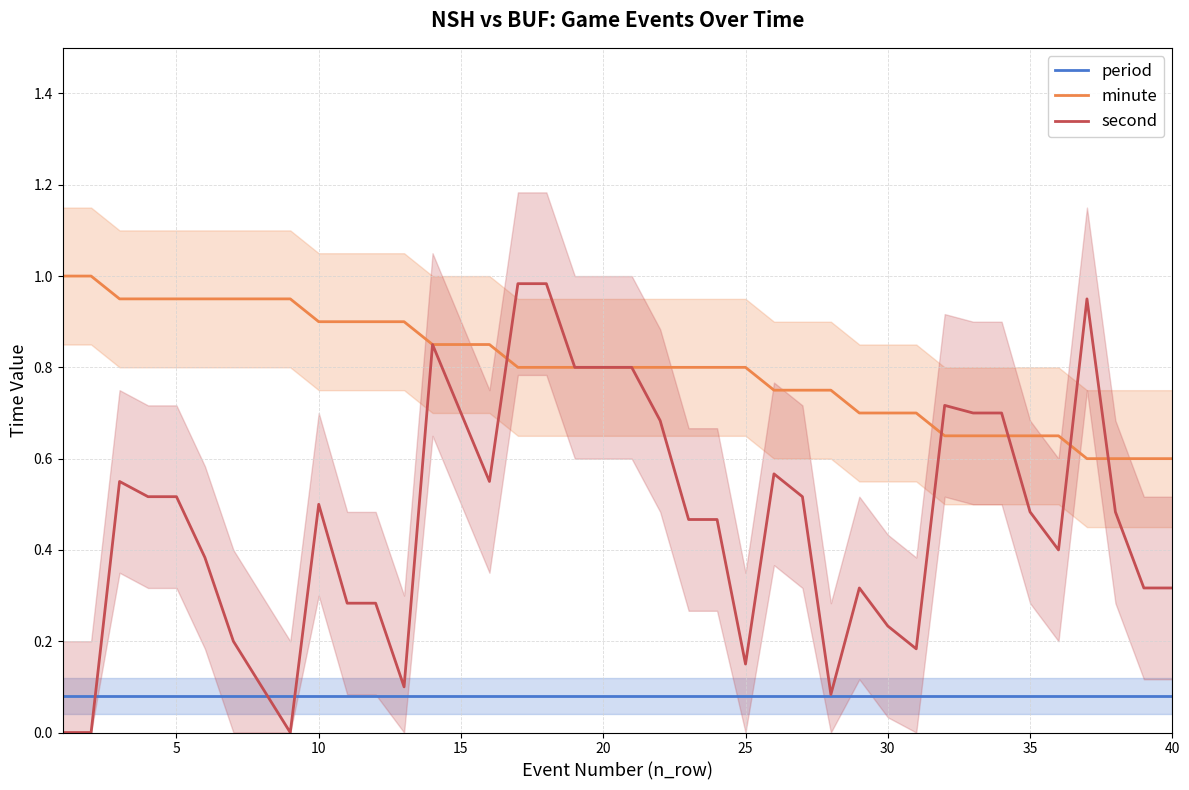

Which series has the largest total across all categories?

minute